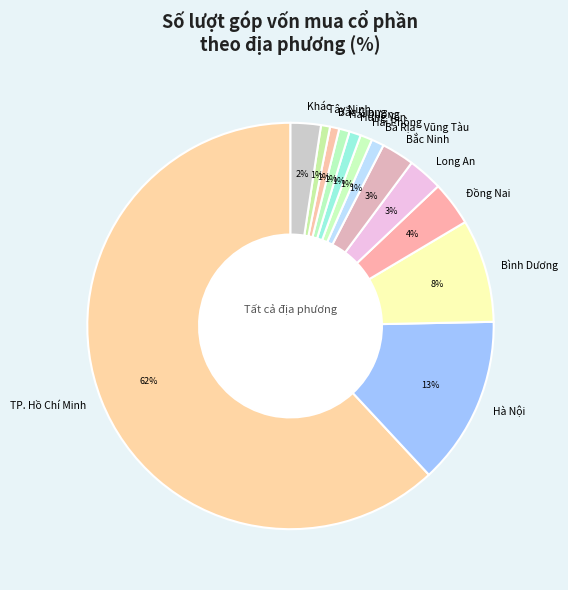

Is there any slice that represents more than half of the pie?

Yes